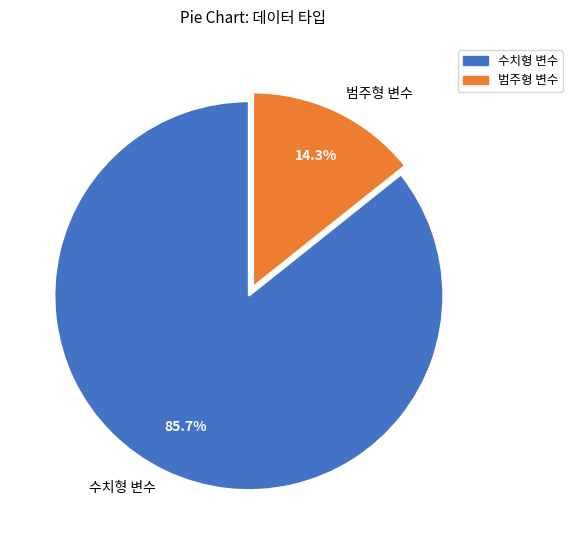

True or false: 범주형 변수 accounts for 21% of the total.

False